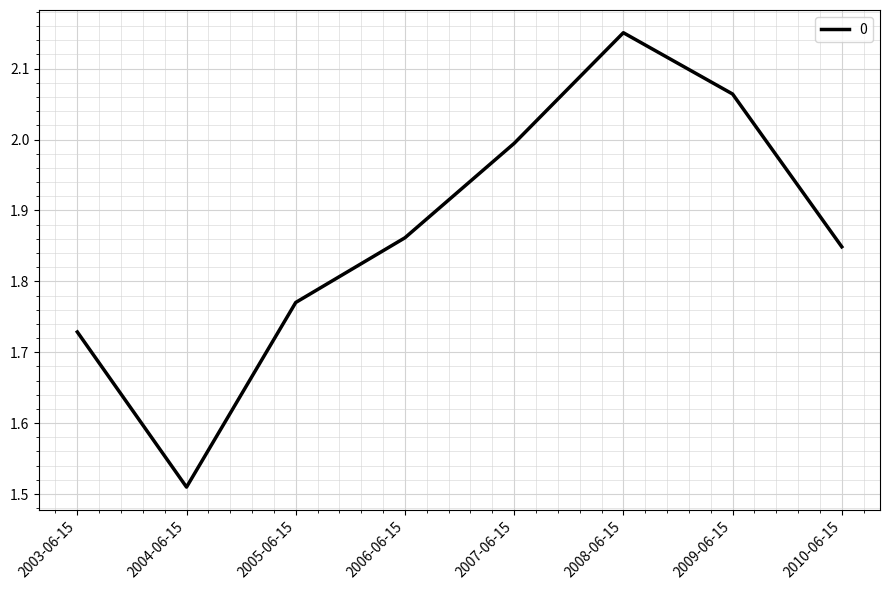

Which category has the highest value across all series?

2008-06-15